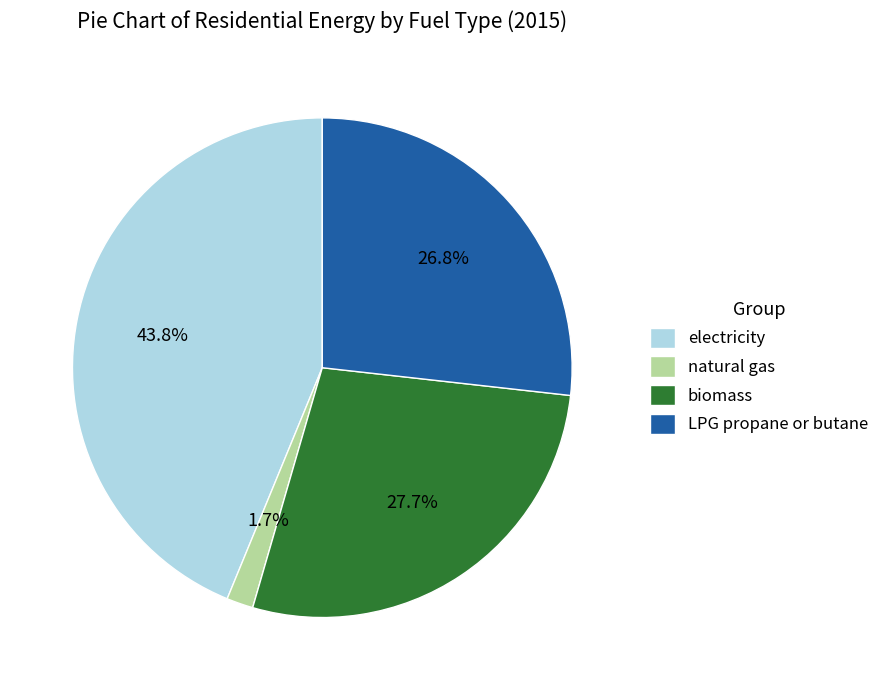

Which has a higher value, LPG propane or butane or natural gas?

LPG propane or butane